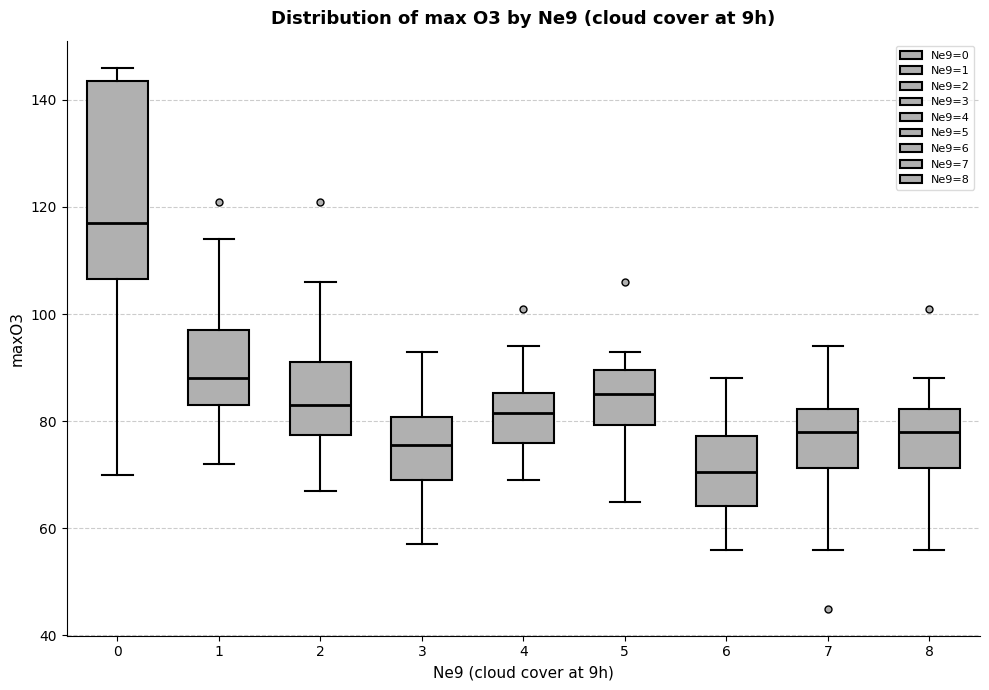

Reading left to right, read every box against the y-axis: the position of its median line, the range the box covers, and the ends of its whiskers. The values are not printed on the chart, so give them approximately, as read against the axis.

0: median 118, box 106 to 144, whiskers 70 to 146
1: median 88, box 84 to 98, whiskers 72 to 114
2: median 84, box 78 to 92, whiskers 68 to 106
3: median 76, box 70 to 80, whiskers 58 to 94
4: median 82, box 76 to 86, whiskers 70 to 94
5: median 86, box 80 to 90, whiskers 66 to 94
6: median 70, box 64 to 78, whiskers 56 to 88
7: median 78, box 72 to 82, whiskers 56 to 94
8: median 78, box 72 to 82, whiskers 56 to 88